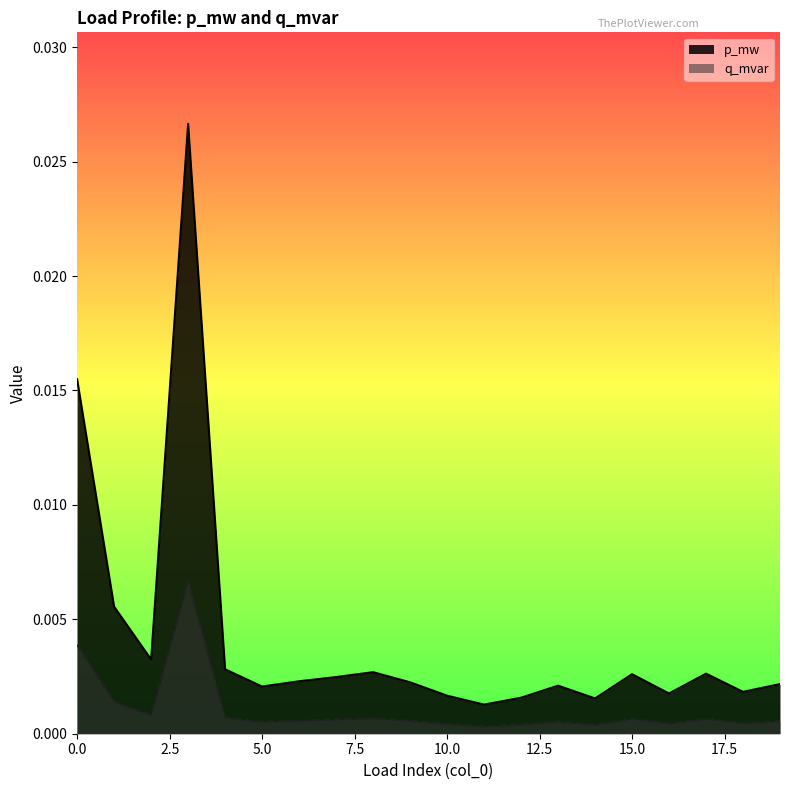

Rank the series by their maximum value, from highest to lowest.

q_mvar, p_mw